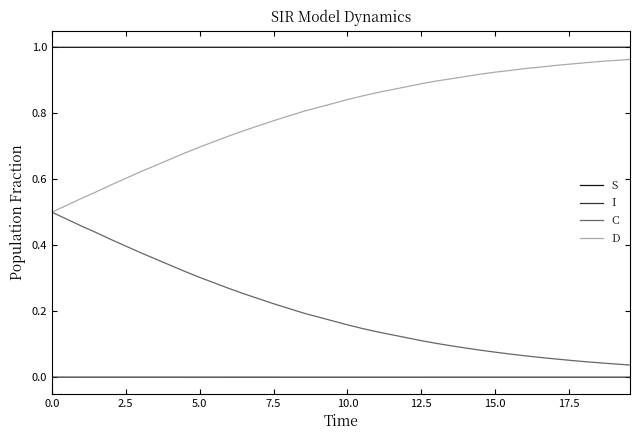

True or false: C and S intersect in this chart.

False